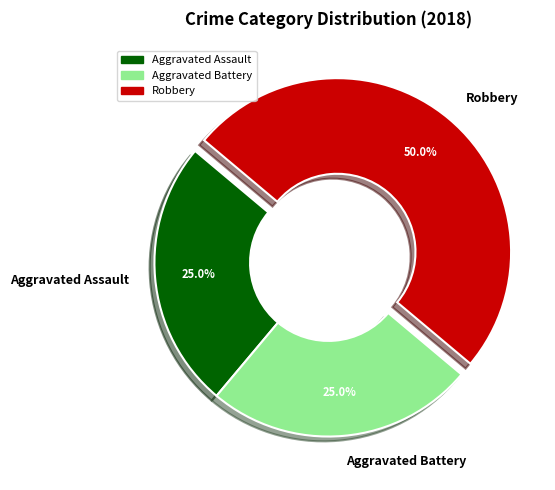

How many slices are in this pie chart?

3